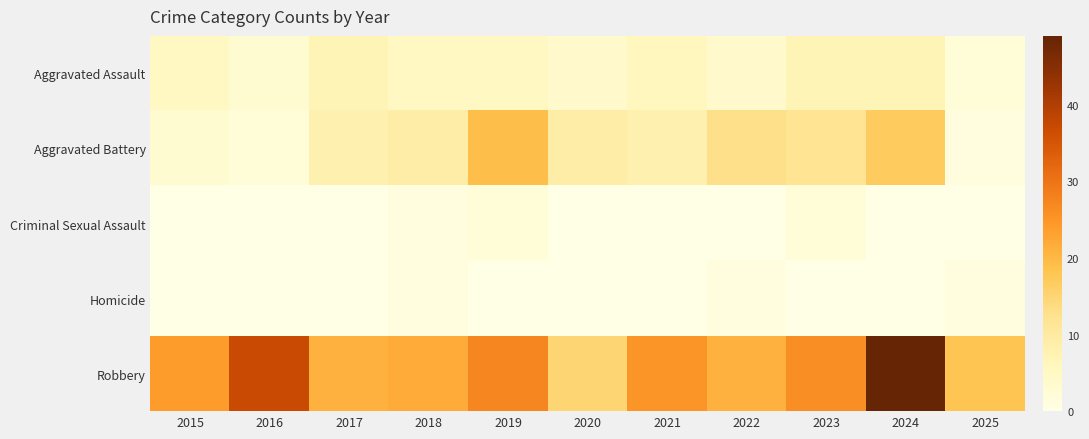

Which series changed the most between 2017 and 2022?

Aggravated Battery